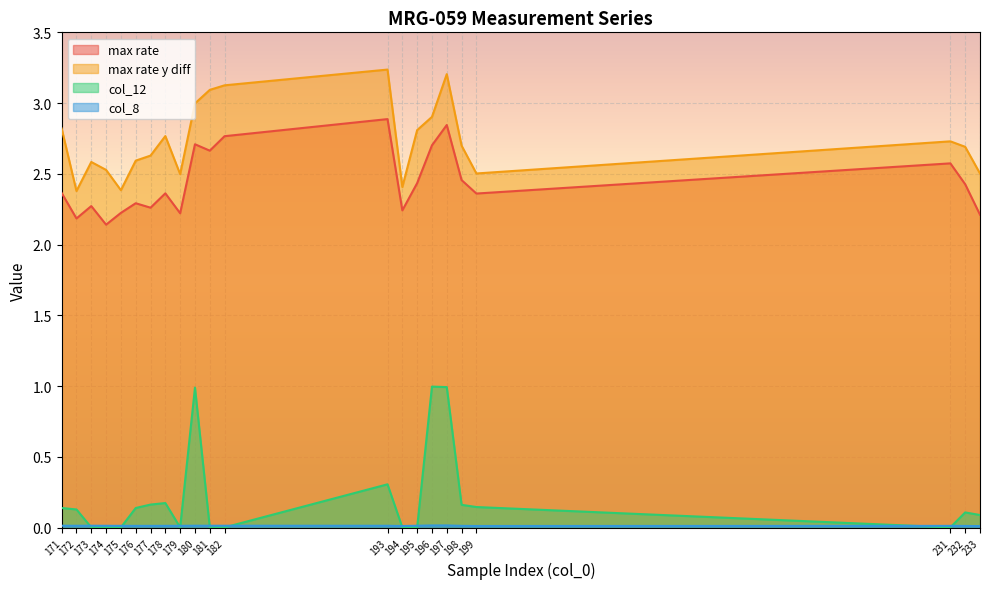

Between 182 and 197, which series saw the biggest shift?

col_12